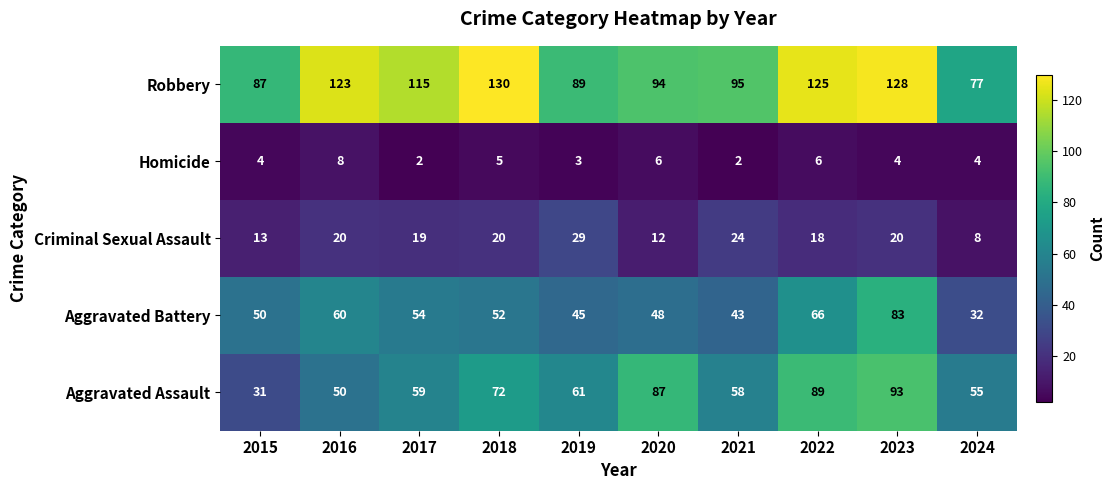

True or false: Aggravated Assault has a value of 31 at 2017.

False